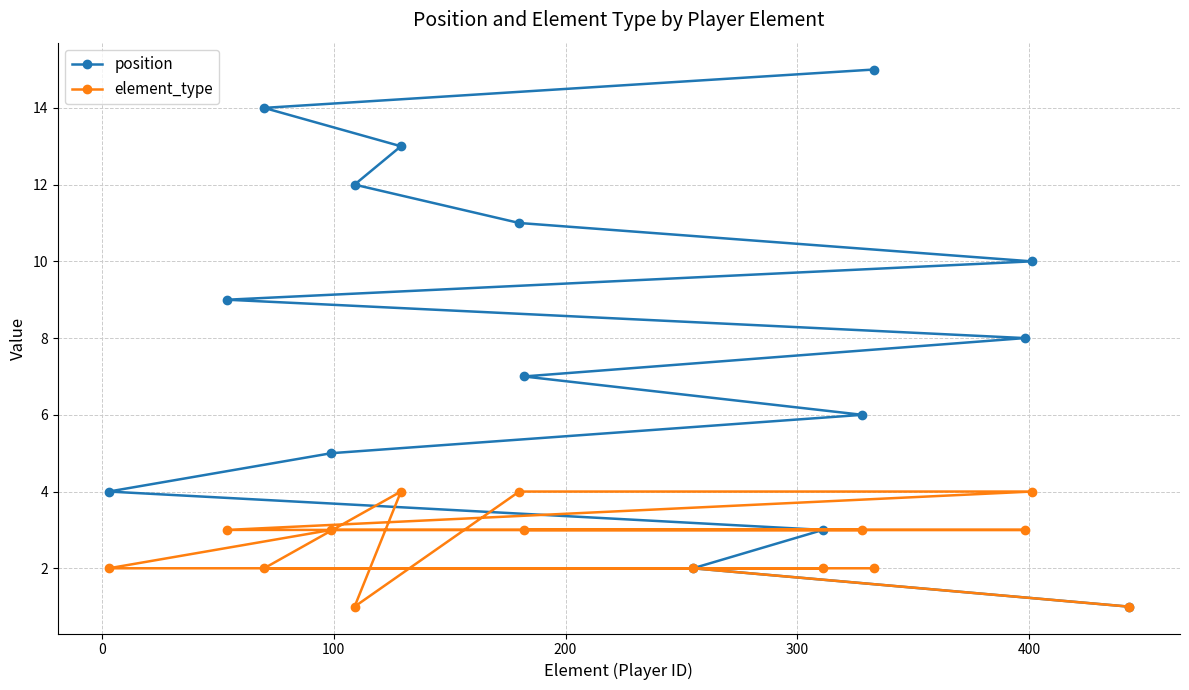

What is the value of the element_type point at the 15th from the left?

1